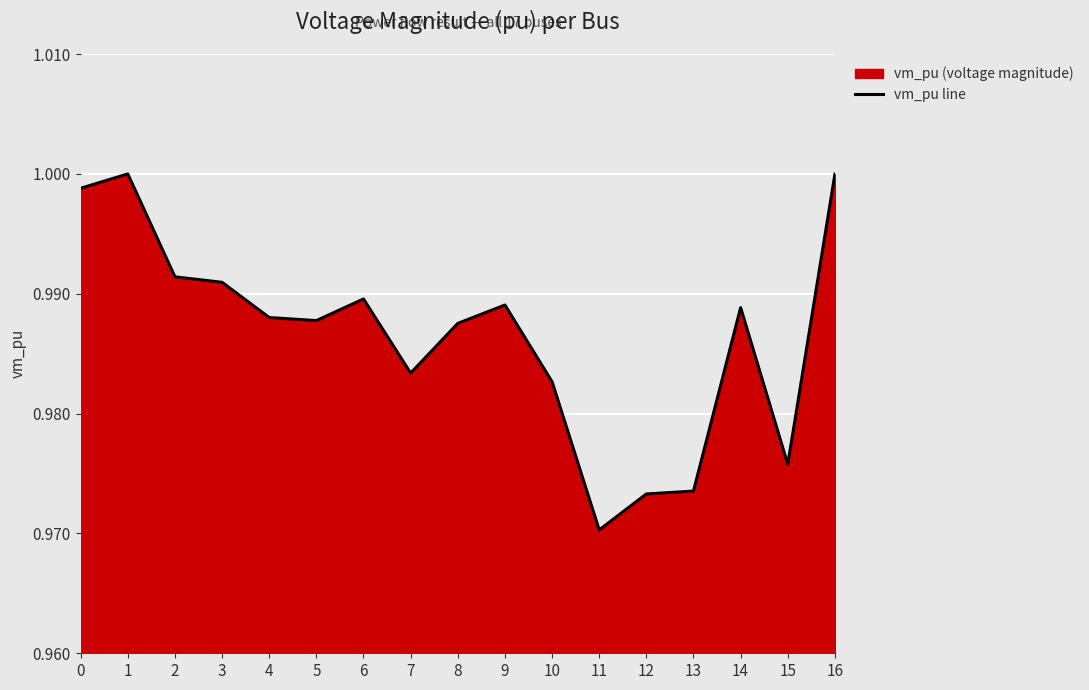

At which category does the data reach its first local valley?

5